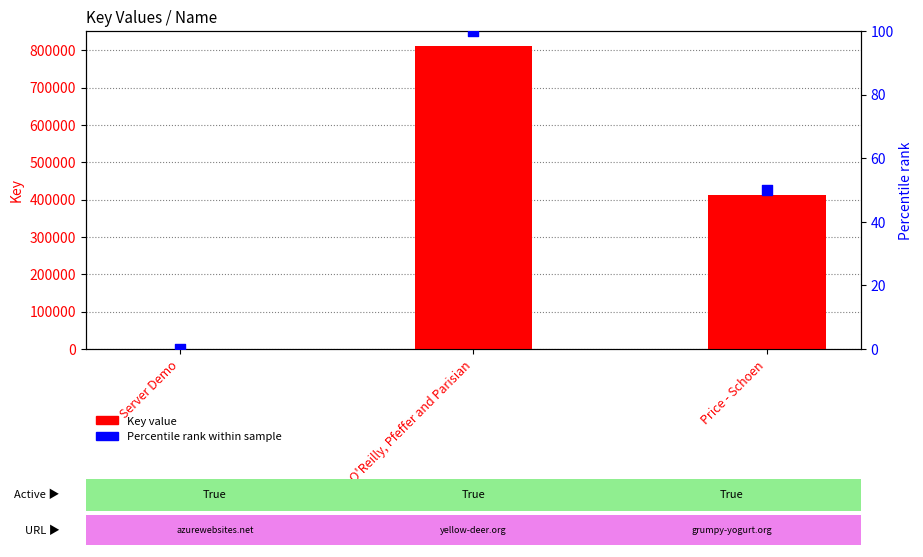

Which series reaches the minimum Y coordinate?

Percentile rank